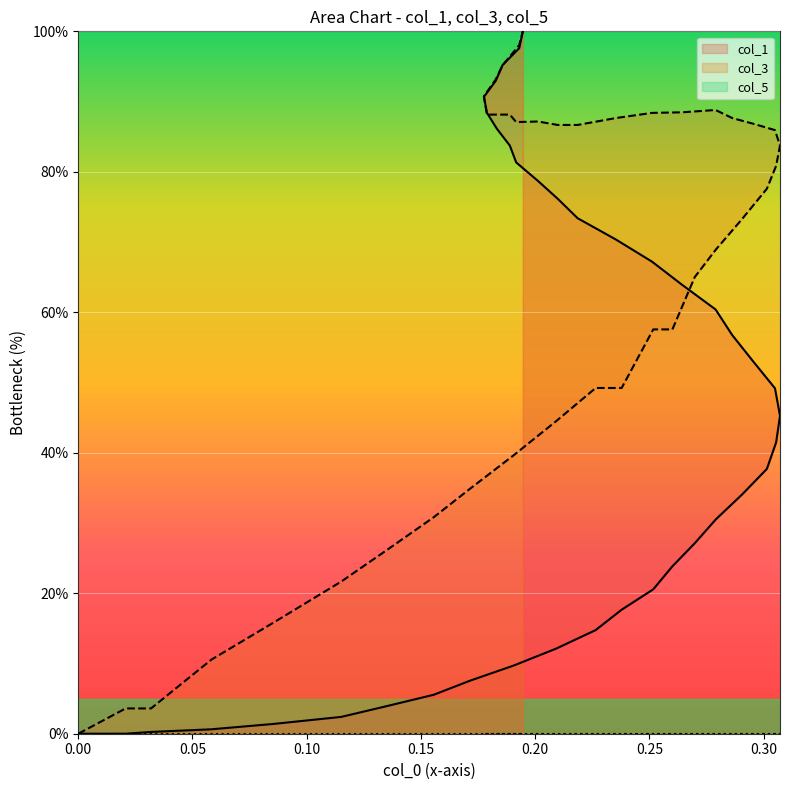

What is the difference between the maximum and minimum values in the col_1 series?

100.0